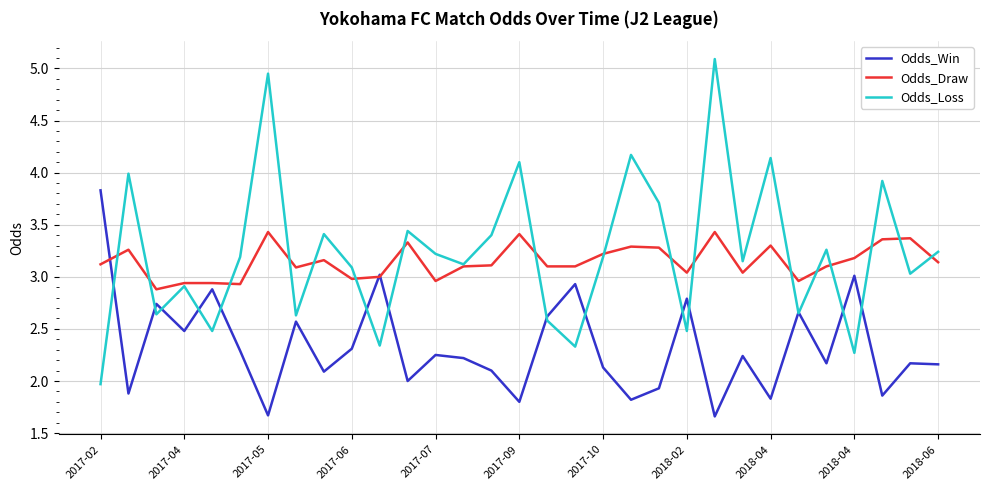

Which series has the largest range (max minus min)?

Odds_Loss